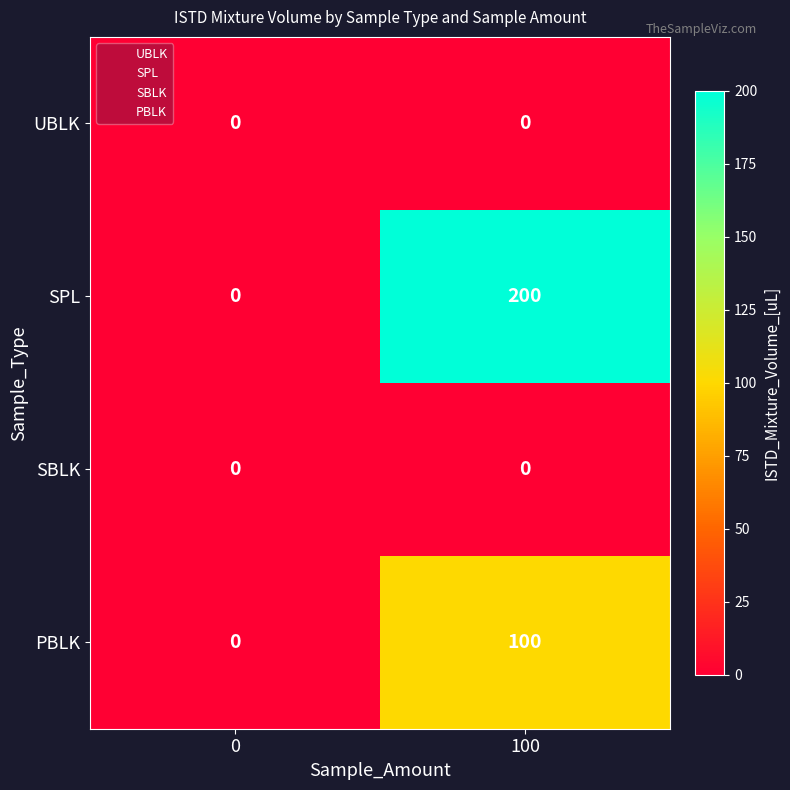

Which series has the largest range (max minus min)?

SPL